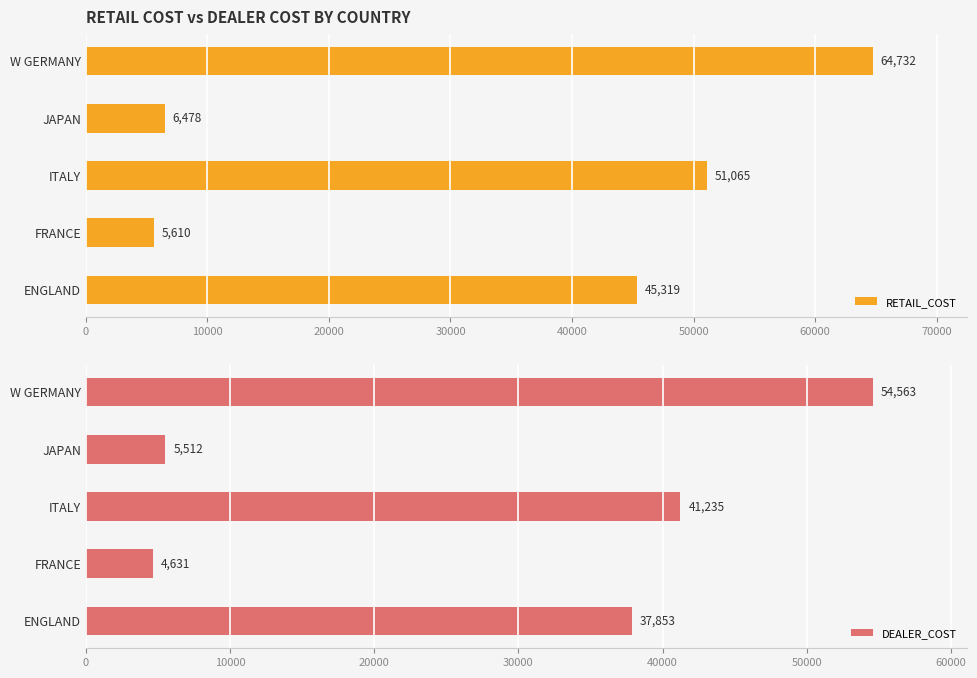

The RETAIL_COST series shows 51065 at ITALY. True or false?

True